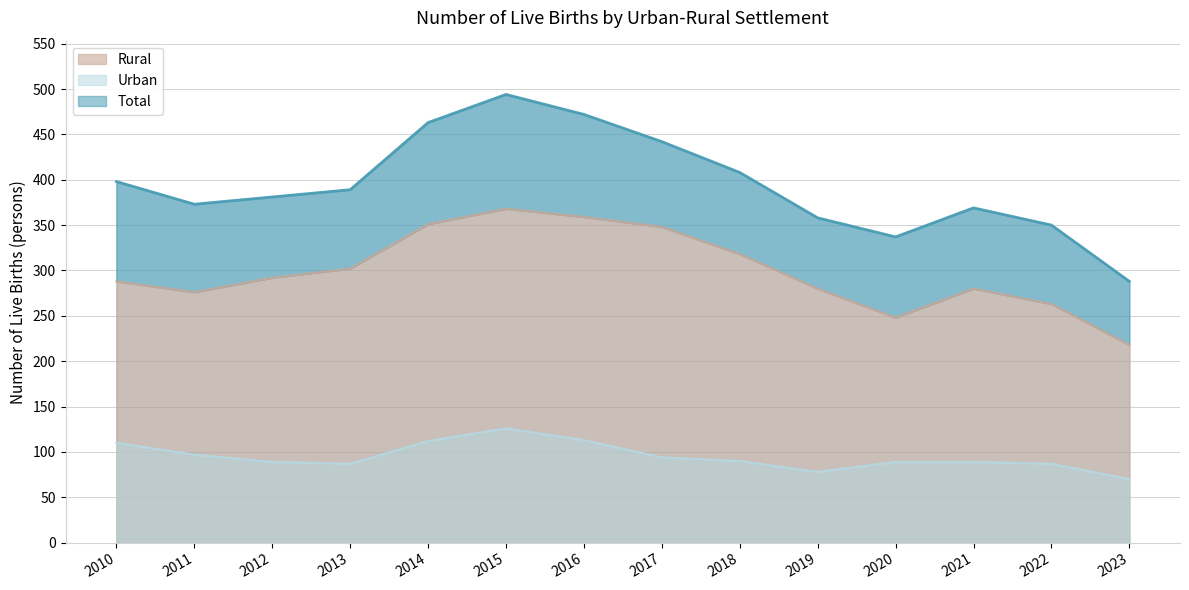

What is the difference between the highest and lowest values at 2022?

263